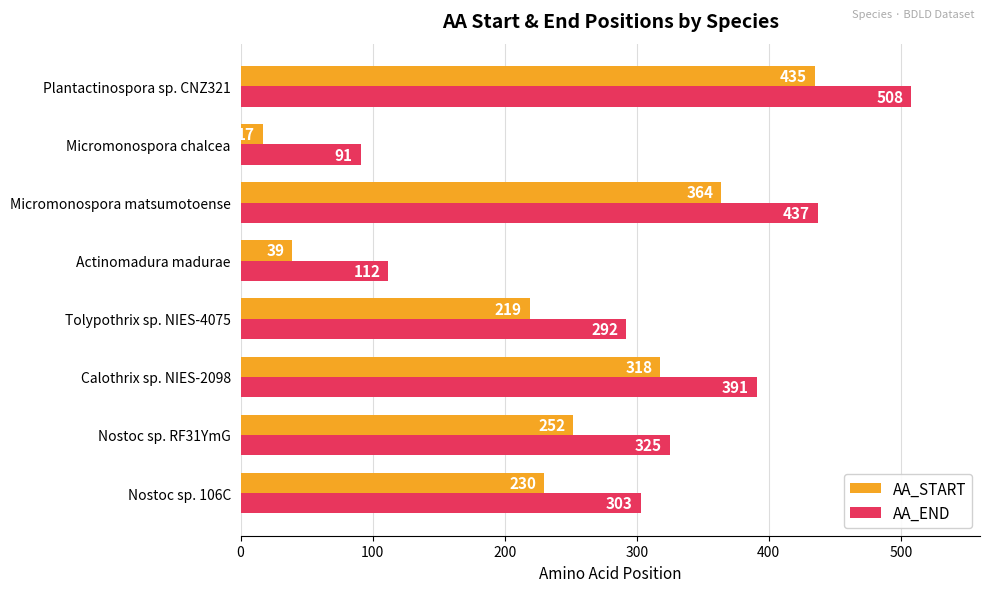

What is the average value of the AA_START series?

234